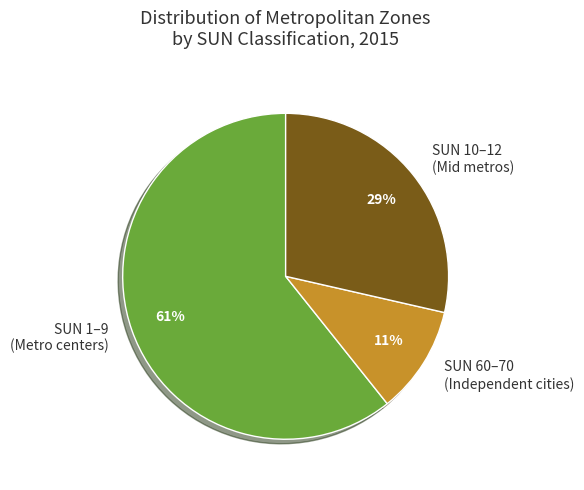

Is there a majority slice in this chart?

Yes